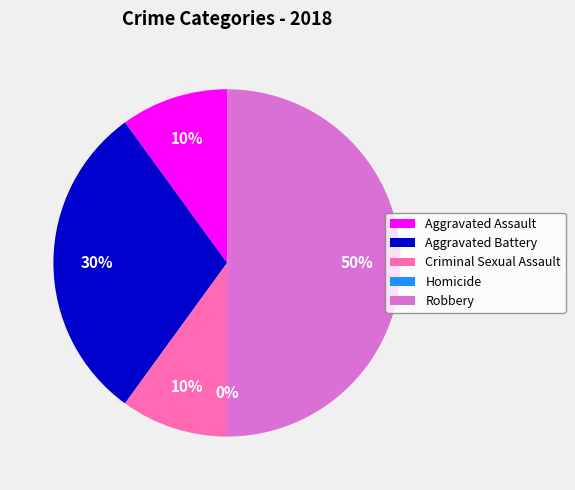

How many segments does this pie chart have?

5